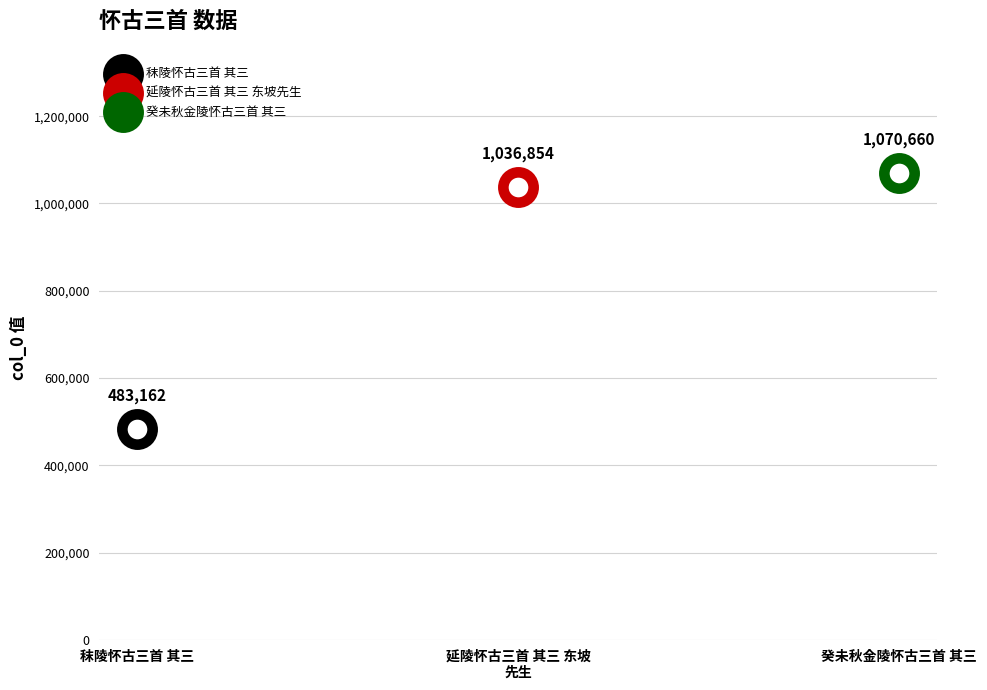

What is the ratio of the value at 延陵怀古三首 其三 东坡先生 to the value at 癸未秋金陵怀古三首 其三?

1.0